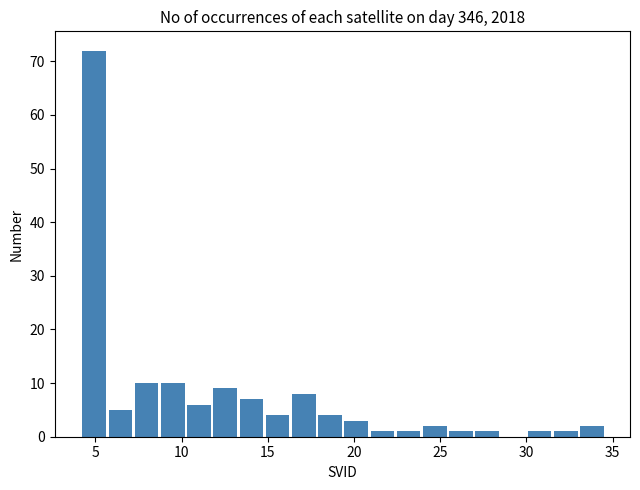

Read against the x-axis, roughly where is the centre of the tallest bar?

5.0